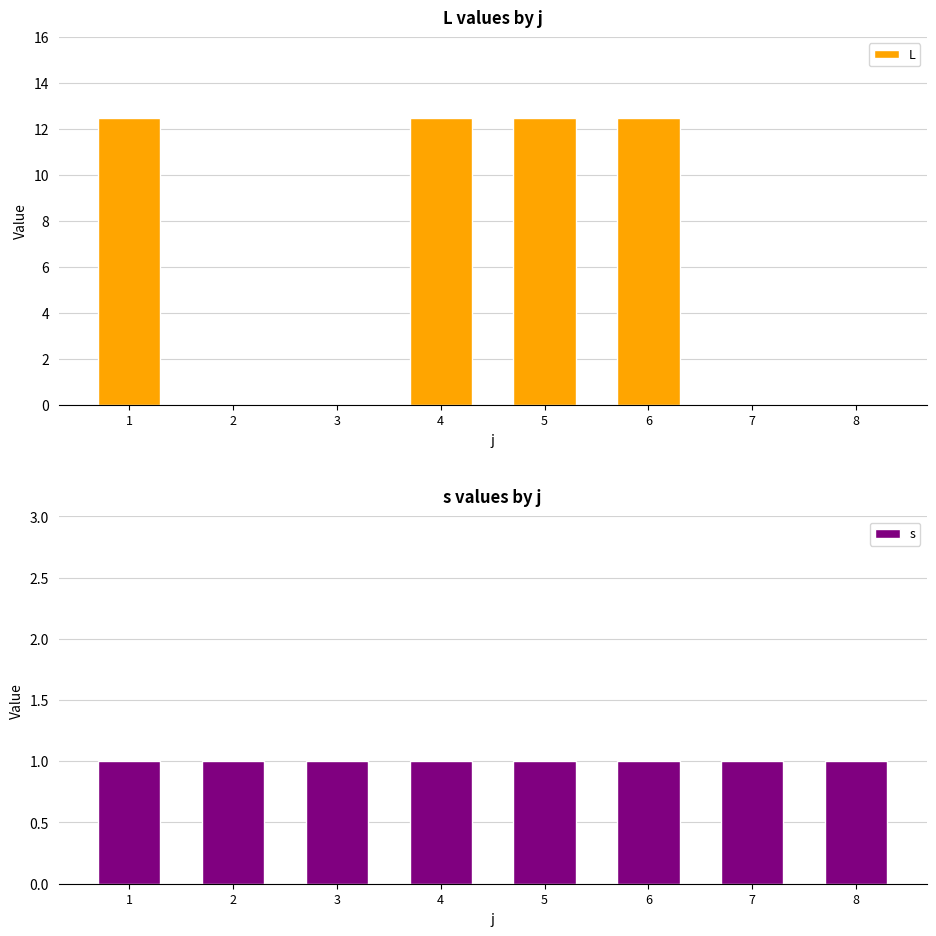

Is the value of L at 1 greater than the value of s at 4?

Yes